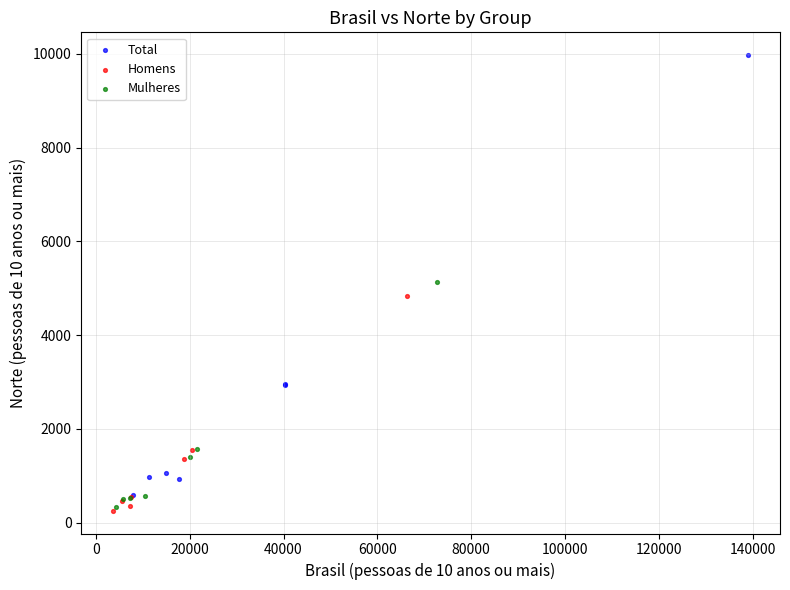

What are all the series names shown in the legend?

Total, Homens, Mulheres